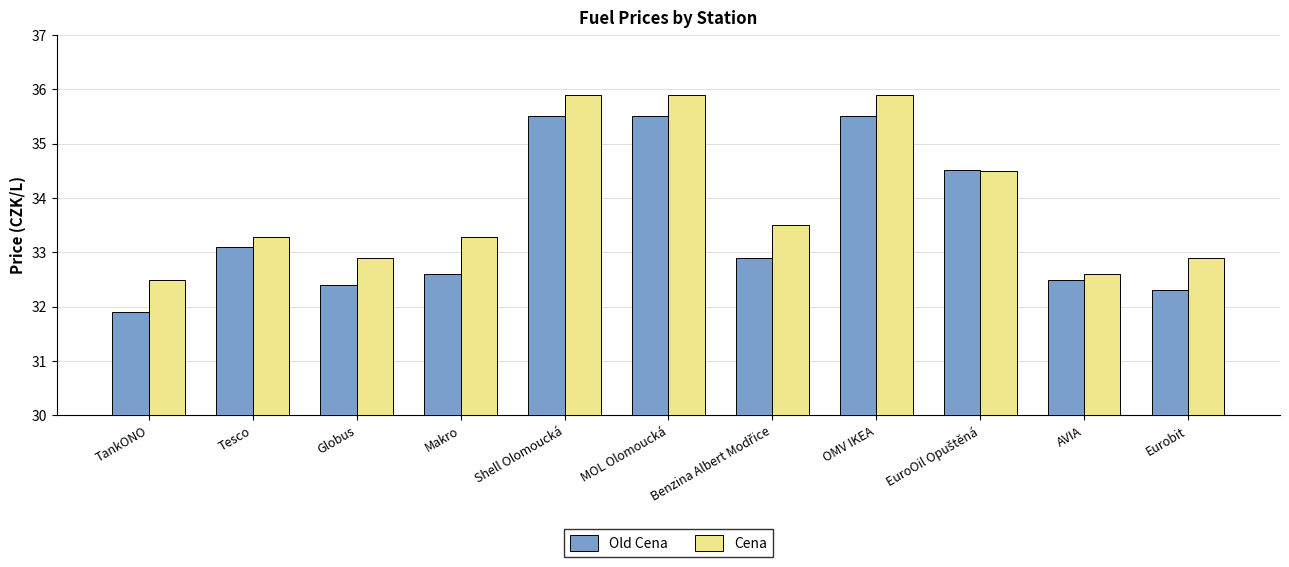

How many values in the Cena series exceed 33?

7